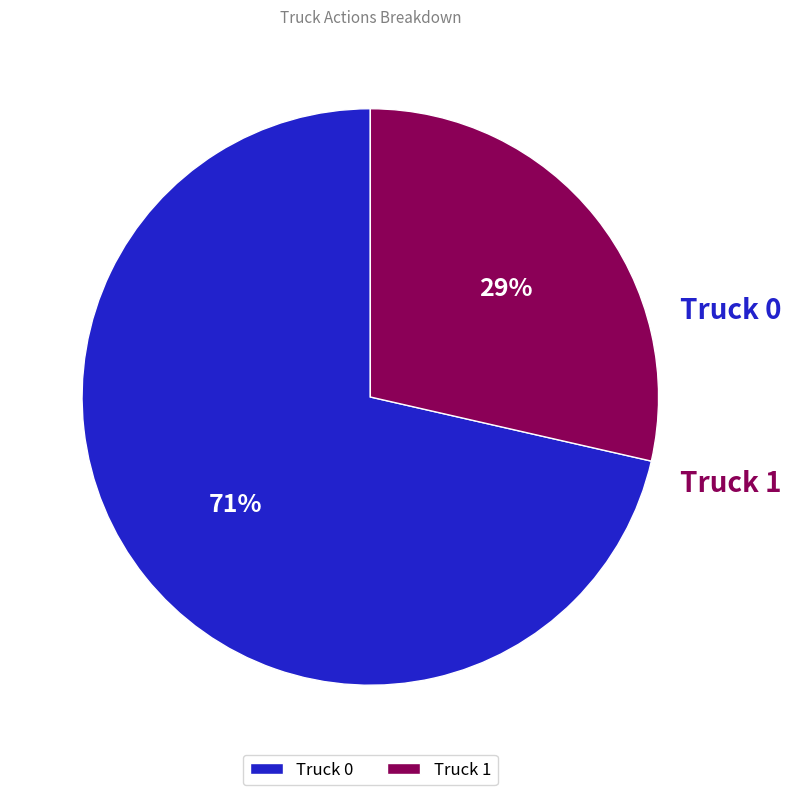

How many segments does this pie chart have?

2